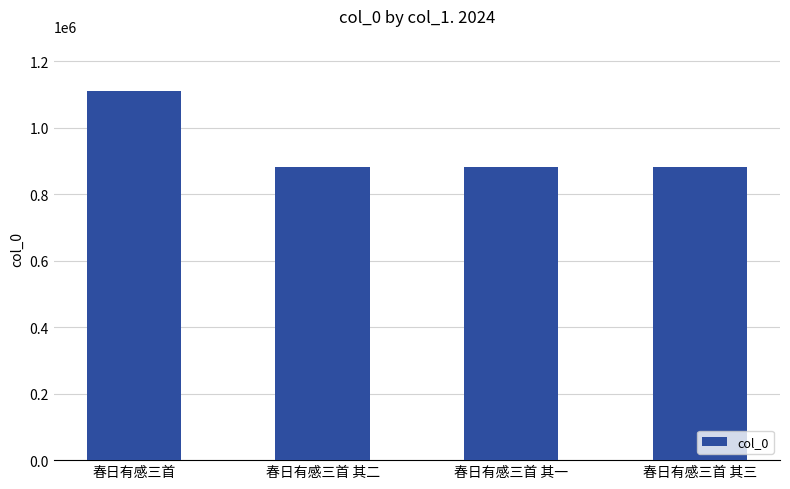

What is the approximate value at 春日有感三首 其三?

881511